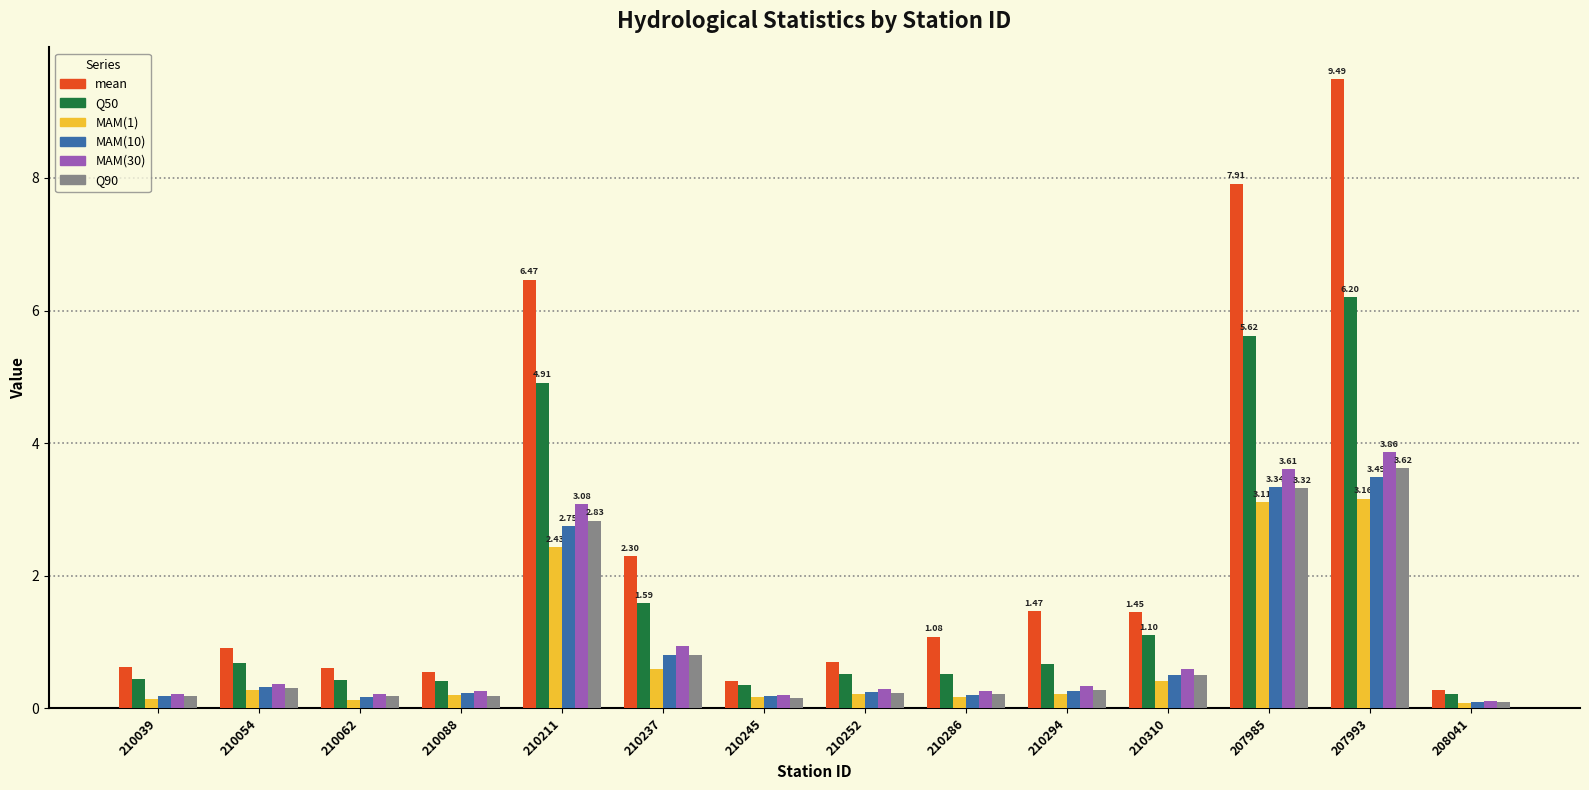

Which series changed the most between 210237 and 210286?

mean